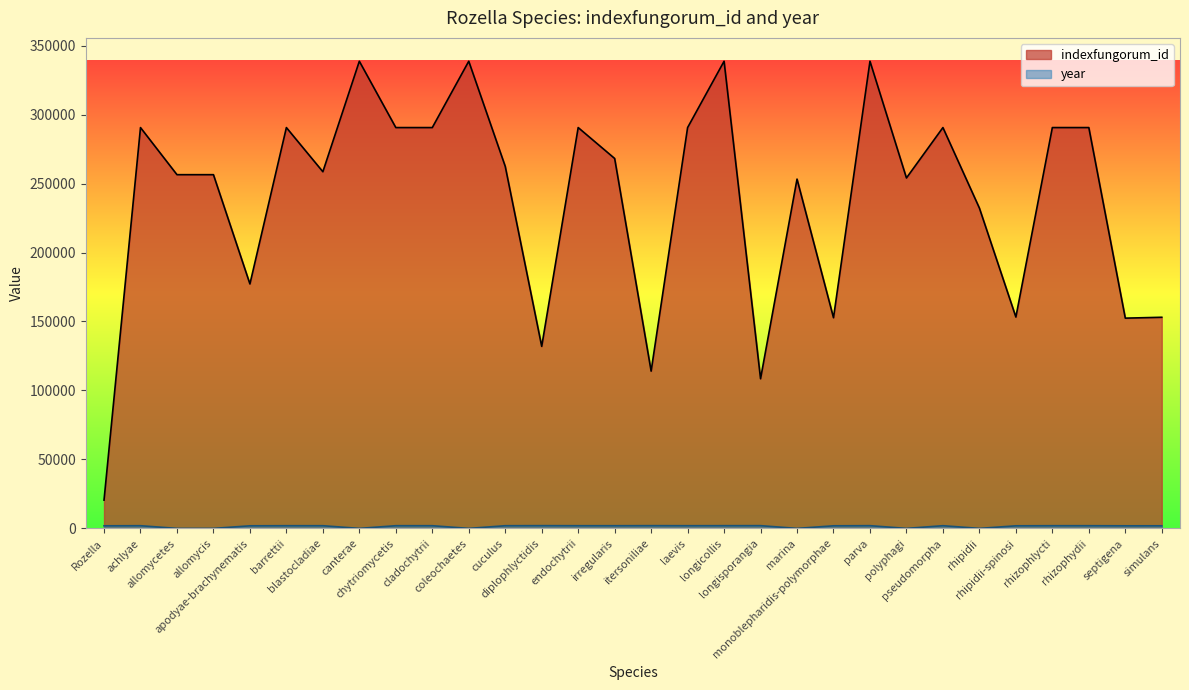

What is the label of the 29th point from the right?

achlyae